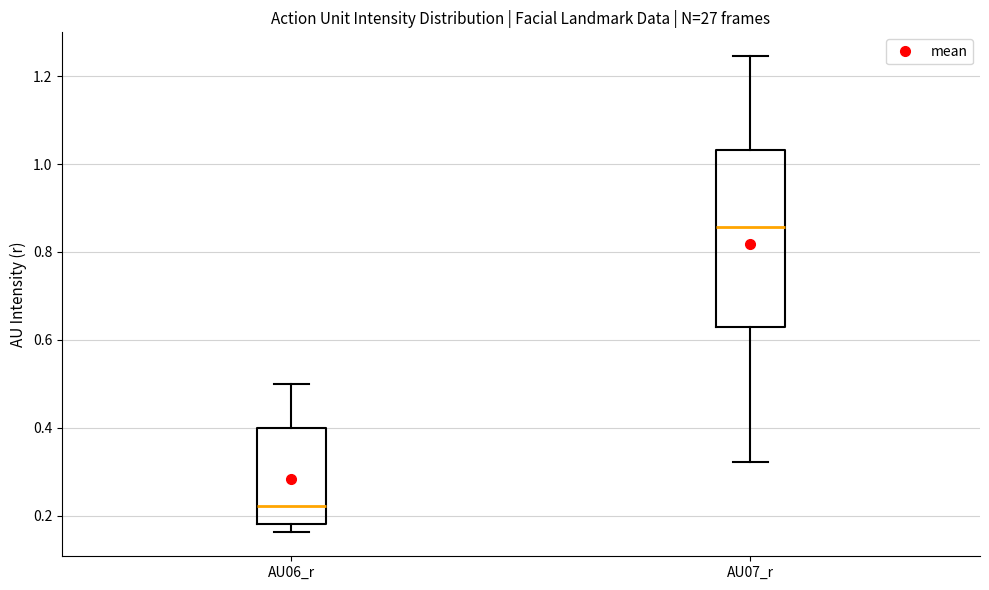

Reading left to right, transcribe this box plot: for each box, give where its median line is, the range the box spans, and where its two whiskers end, as read against the y-axis. The values are not printed on the chart, so give them approximately, as read against the axis.

AU06_r: median 0.22, box 0.18 to 0.40, whiskers 0.16 to 0.50
AU07_r: median 0.86, box 0.62 to 1.04, whiskers 0.32 to 1.24